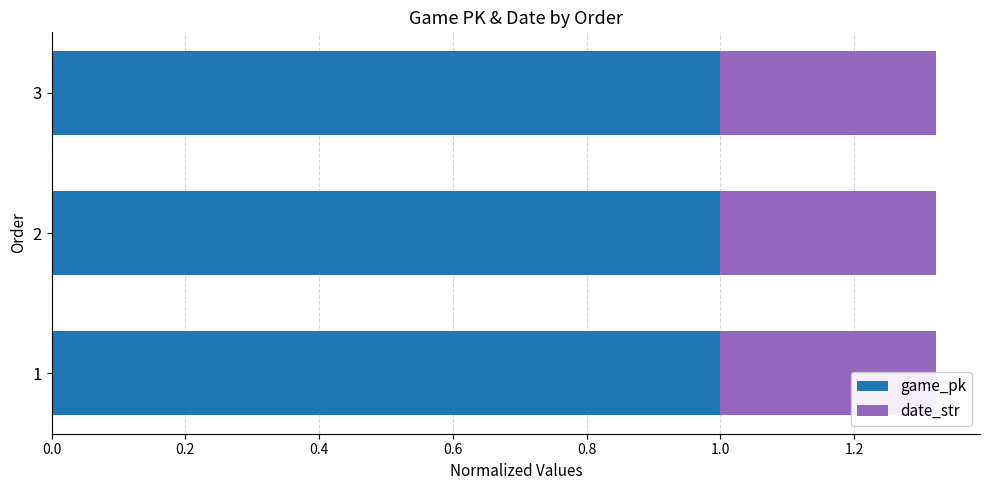

Count the number of categories in the chart.

3